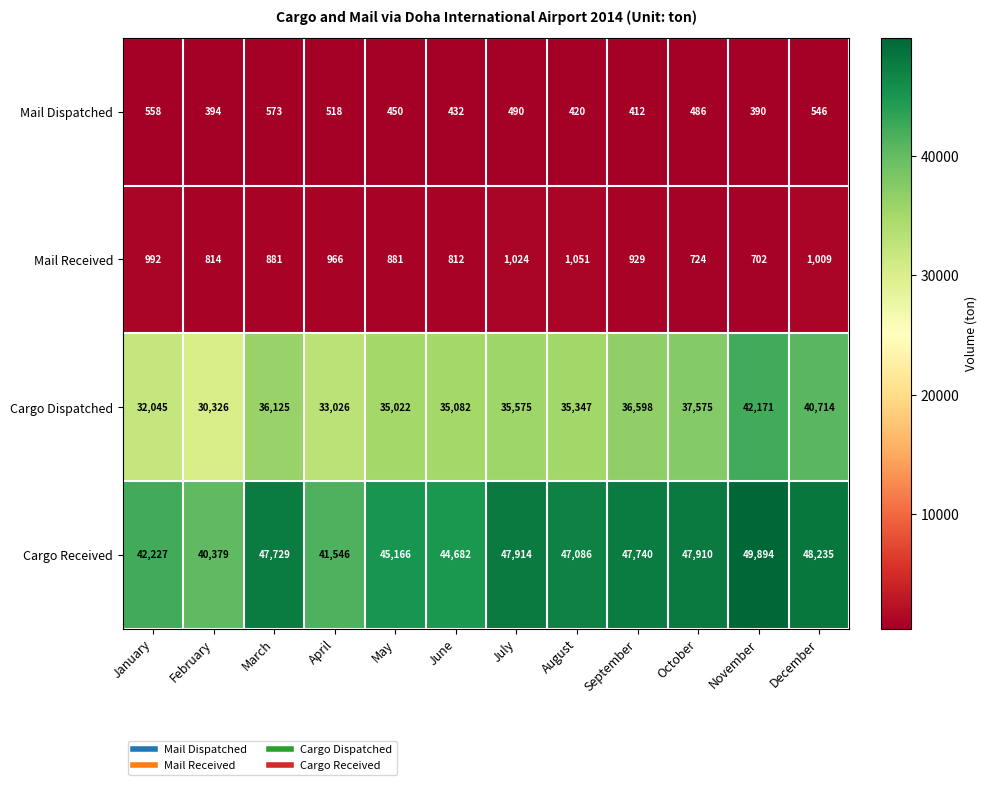

How many series are shown in this chart?

4